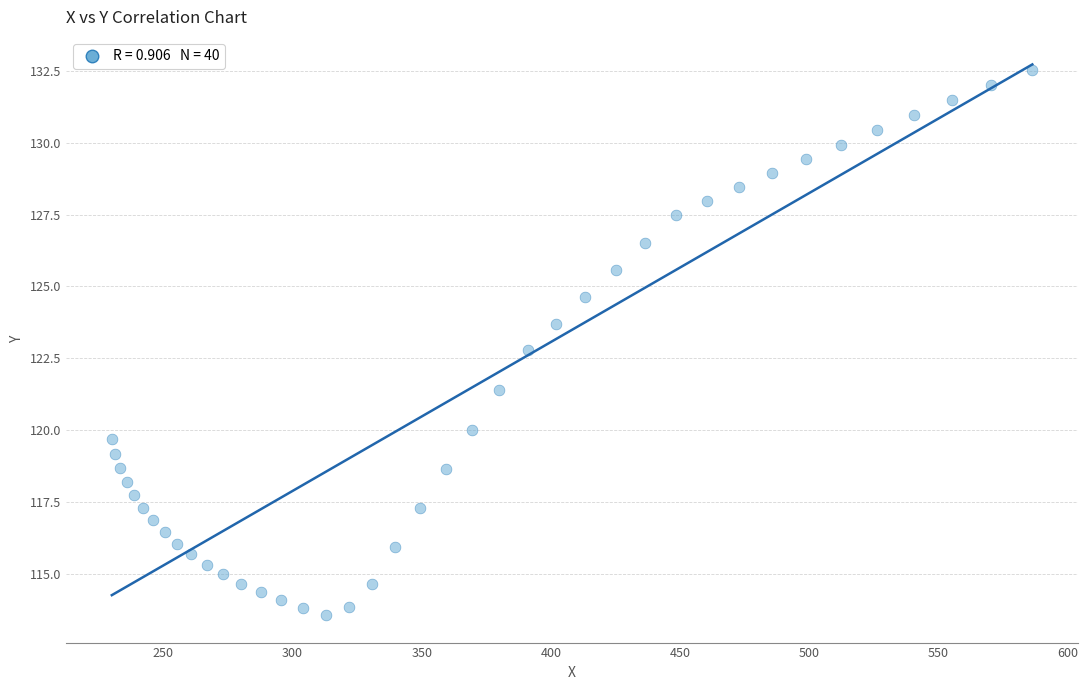

What is the range of X values (max minus min)?

356.2